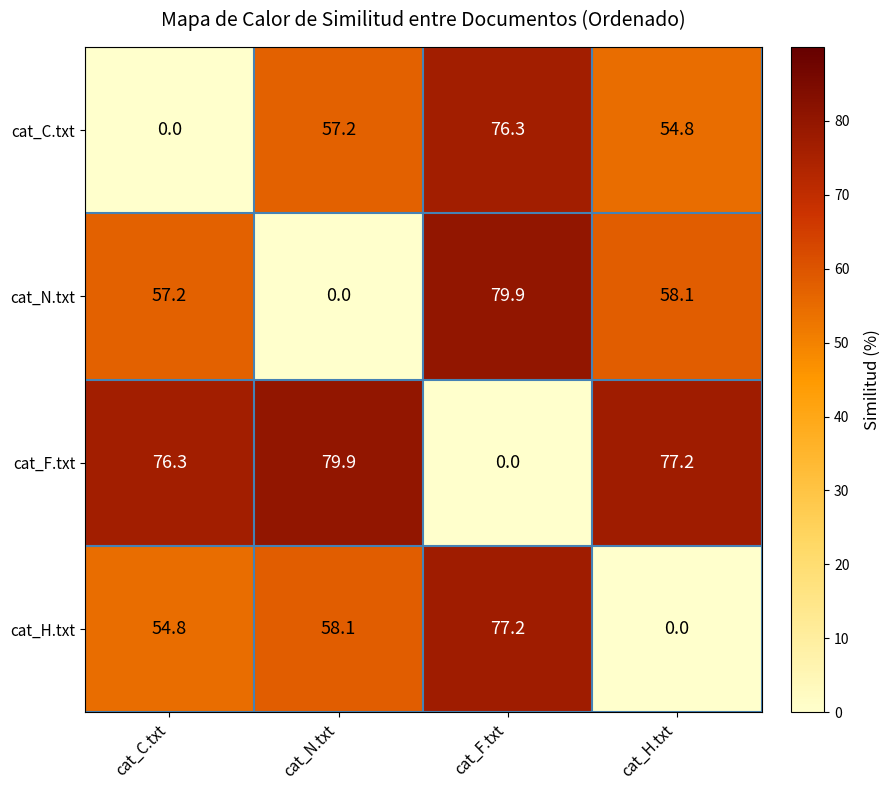

Reading left to right, extract all data points from this chart.

cat_C.txt: 0.0	57.2	76.3	54.8
cat_N.txt: 57.2	0.0	79.9	58.1
cat_F.txt: 76.3	79.9	0.0	77.2
cat_H.txt: 54.8	58.1	77.2	0.0